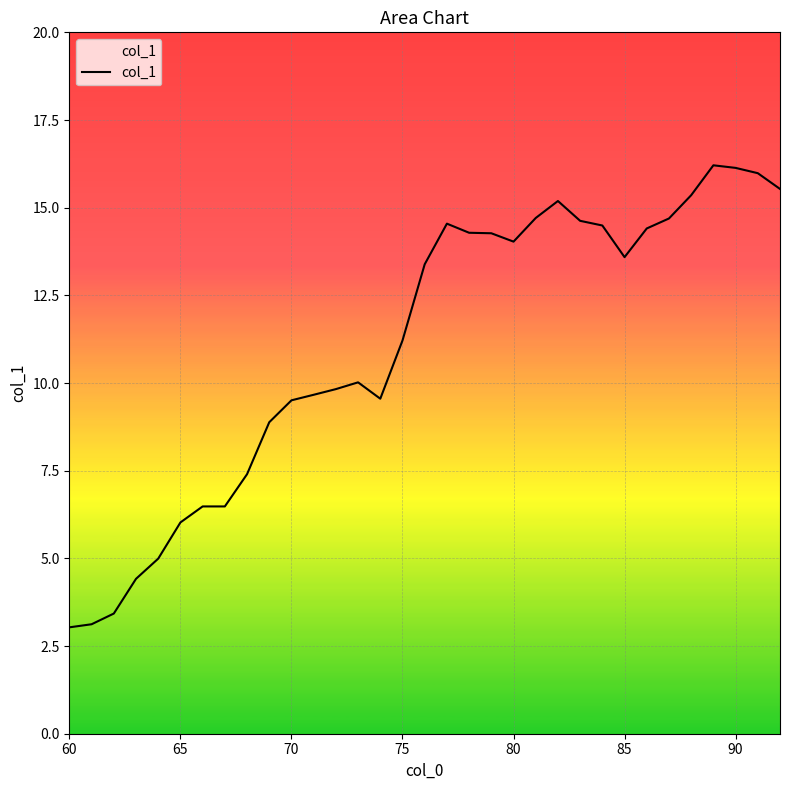

What is the minimum value shown in the chart?

3.0